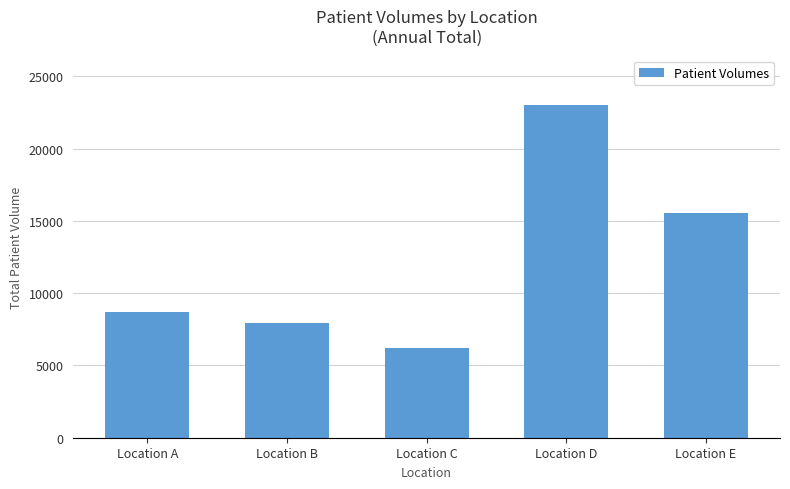

The chart shows a value of 1909 at Location A. True or false?

False